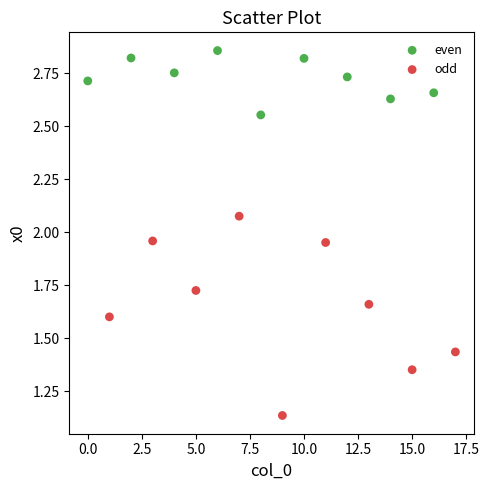

Which series contains the highest Y value?

even